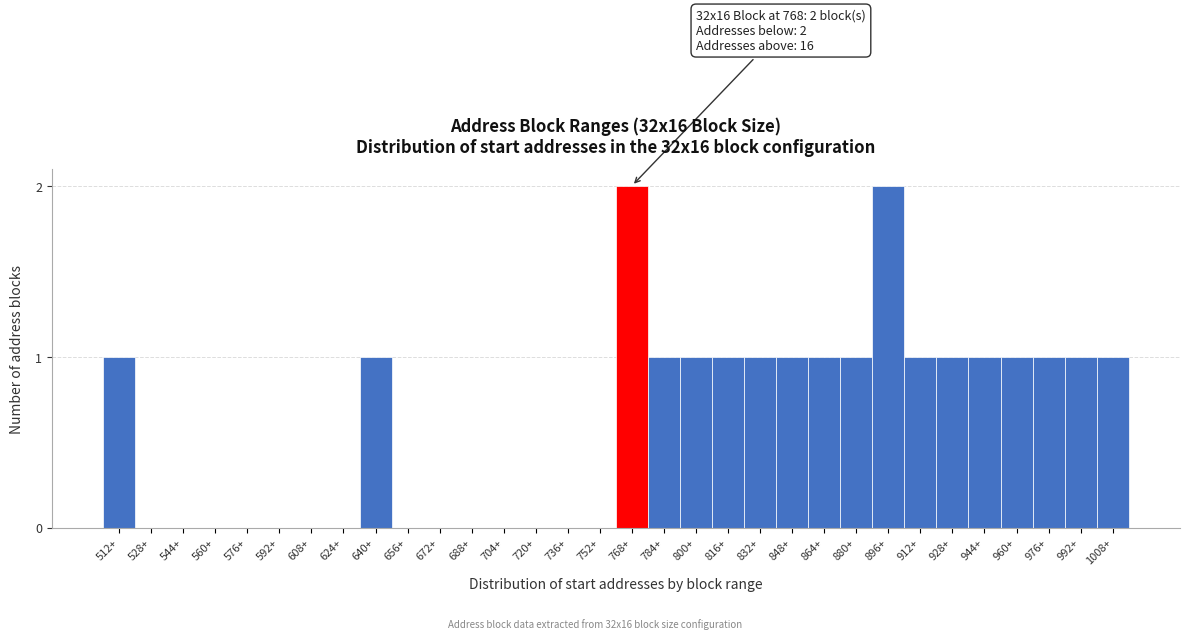

Is it true that the value at 576+ is 0?

True